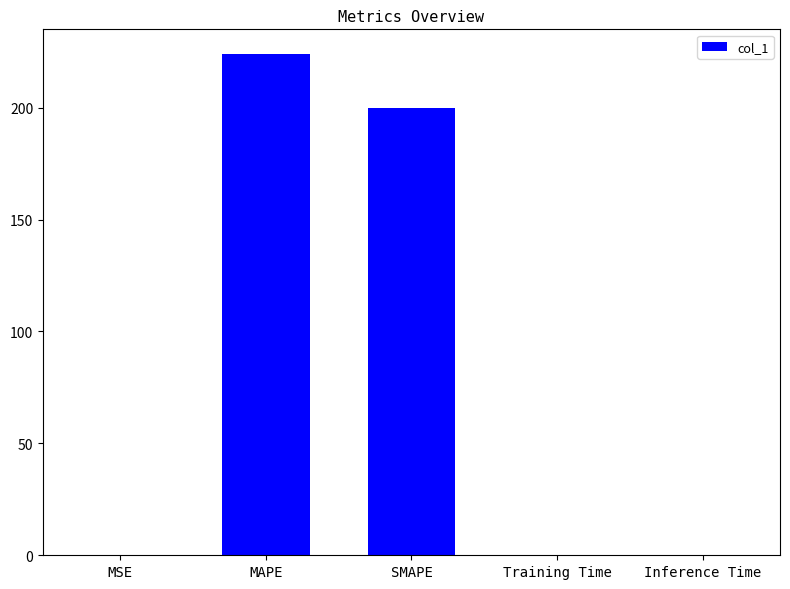

At which label is the value closest to 111?

SMAPE